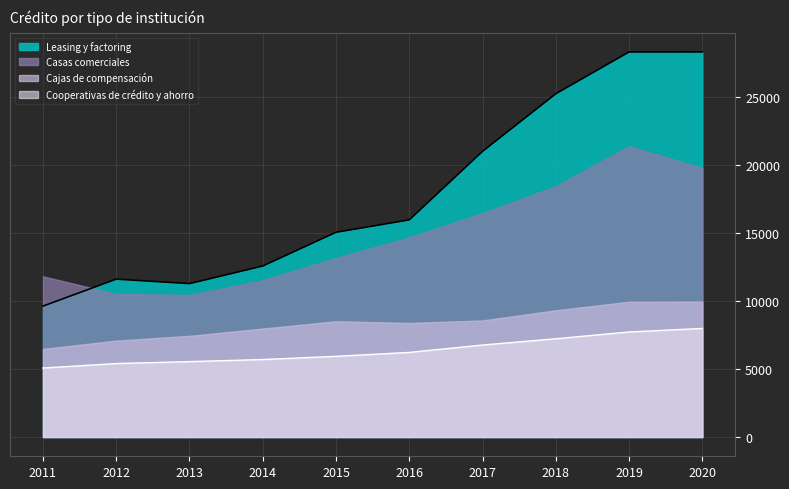

Which series has the largest total across all categories?

Leasing y factoring